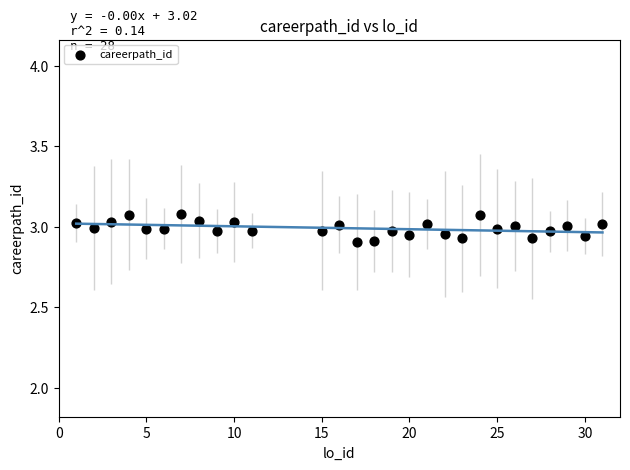

What is the range of X values (max minus min)?

30.0